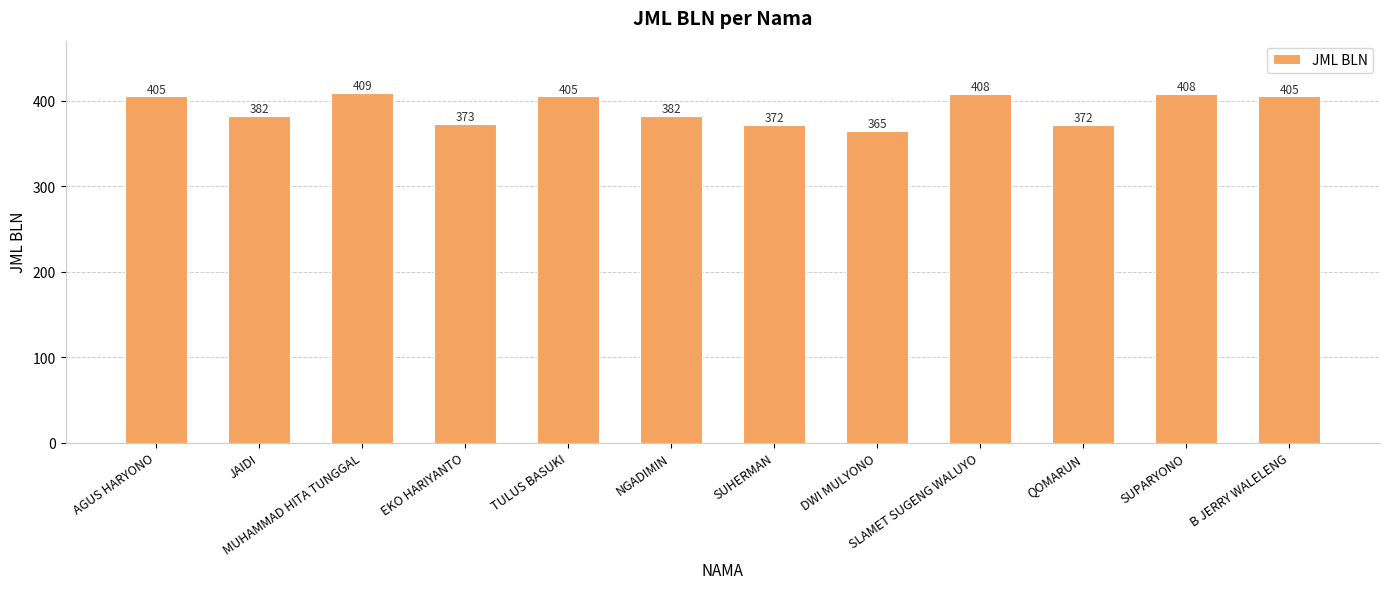

Reading left to right, list all the values displayed in this chart.

405	382	409	373	405	382	372	365	408	372	408	405